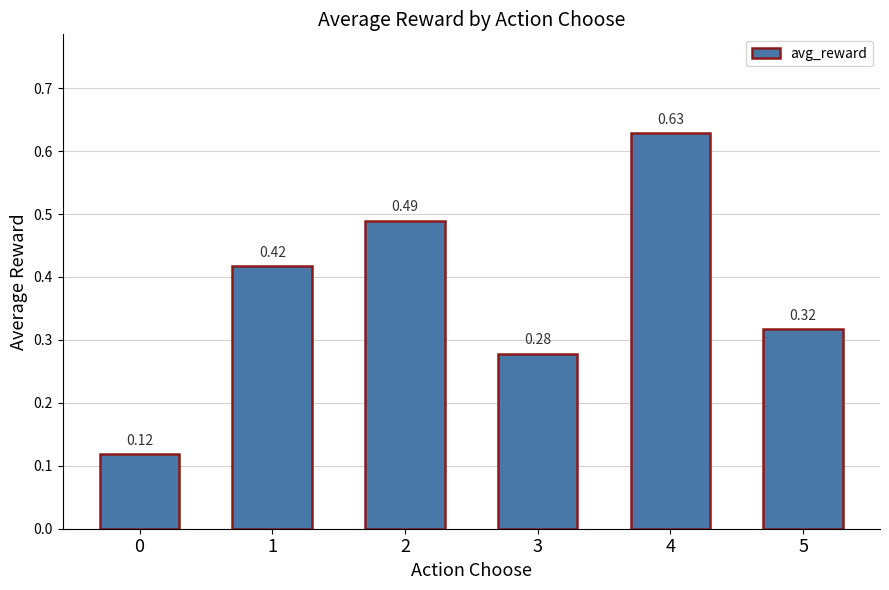

Rank the categories by value from highest to lowest.

4, 2, 1, 5, 3, 0